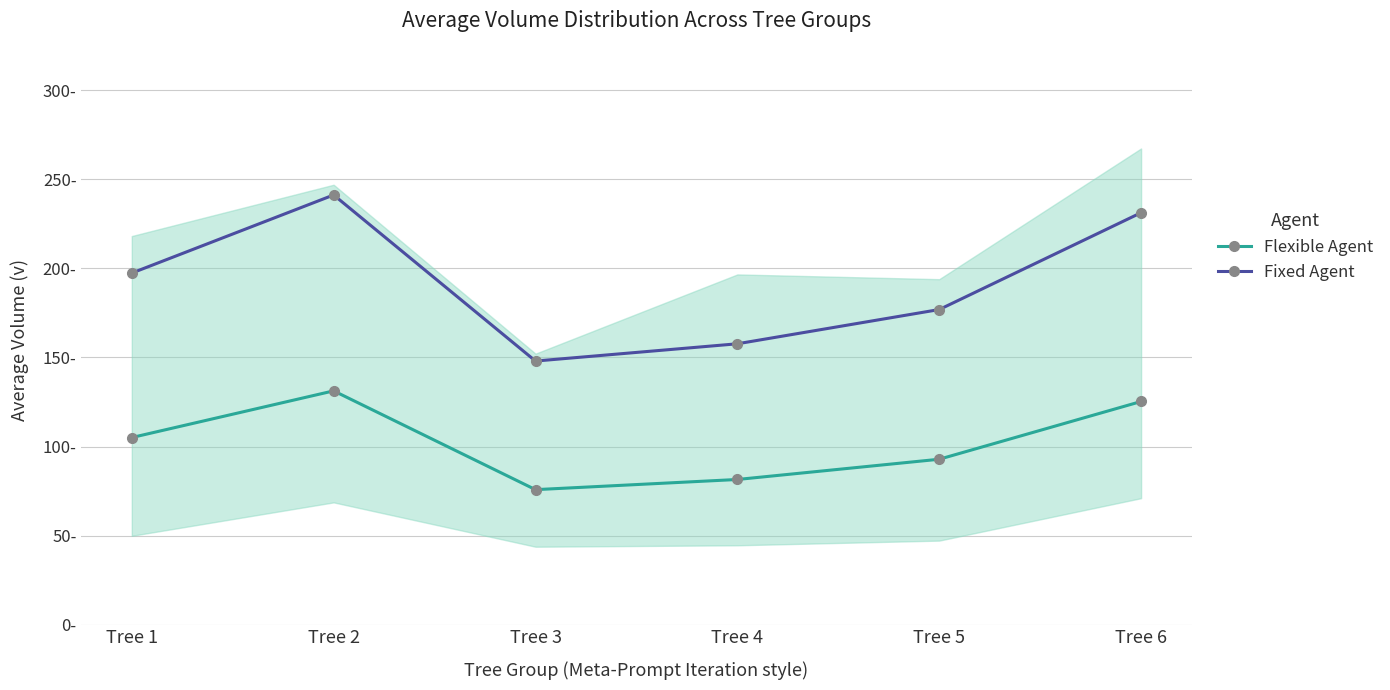

List the labels in order of Flexible Agent value, smallest first.

Tree 3, Tree 4, Tree 5, Tree 1, Tree 6, Tree 2